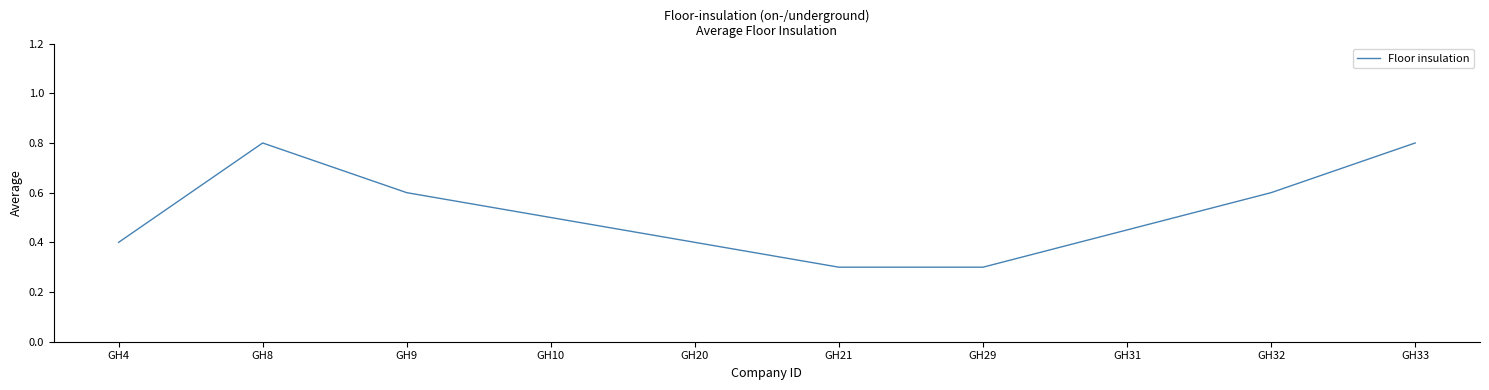

What is the smallest value displayed?

0.3